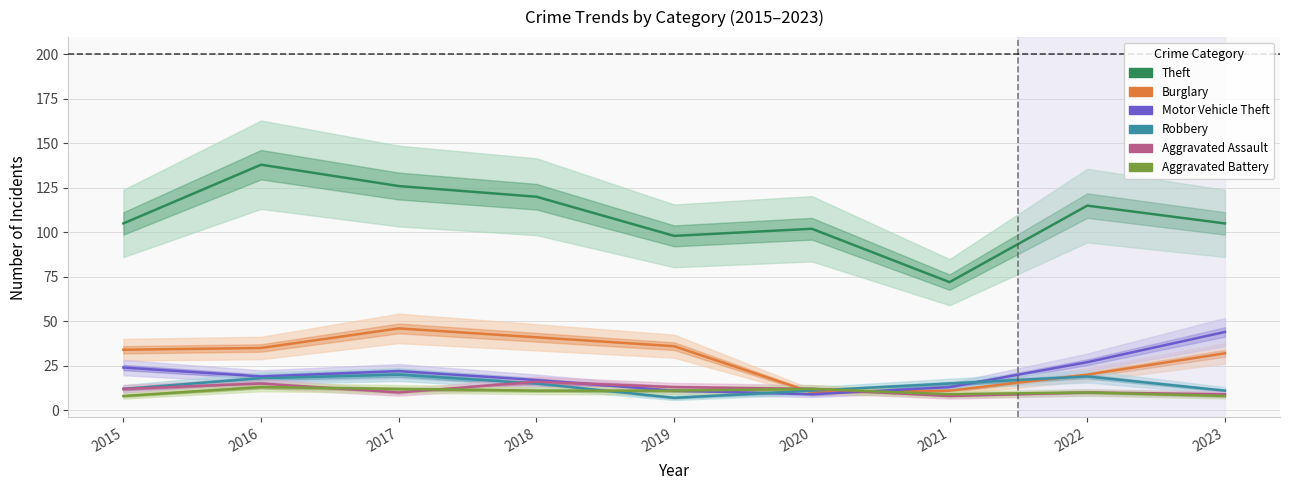

At which label is Aggravated Assault closest to 12?

2015